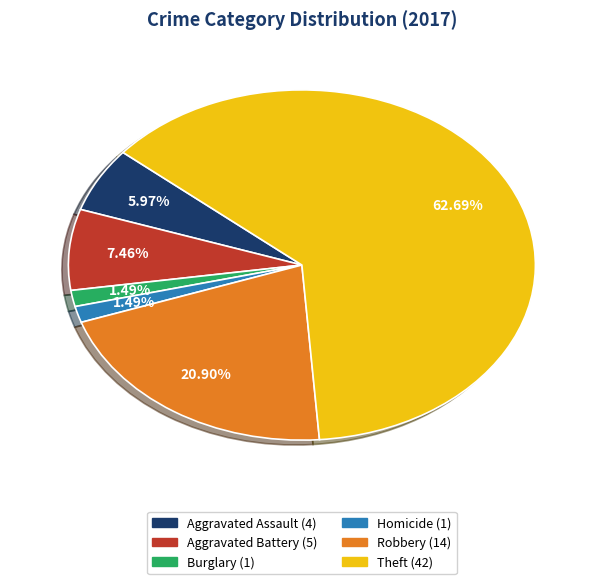

Is there a majority slice in this chart?

Yes